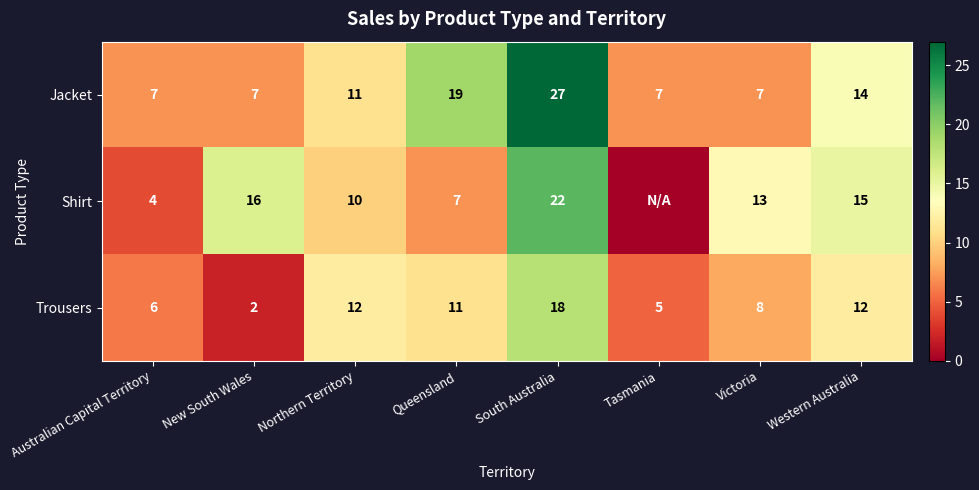

What is the difference between the highest and lowest values at Victoria?

6